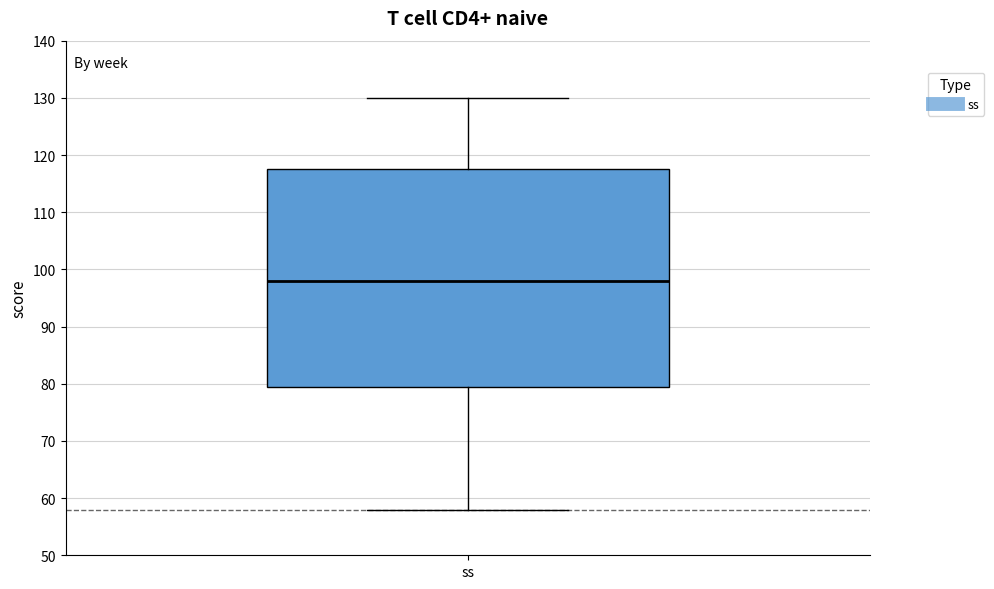

Transcribe this box plot: give where the median line is, the range the box spans, and where the two whiskers end, as read against the y-axis. The values are not printed on the chart, so give them approximately, as read against the axis.

median 98, box 80 to 118, whiskers 58 to 130